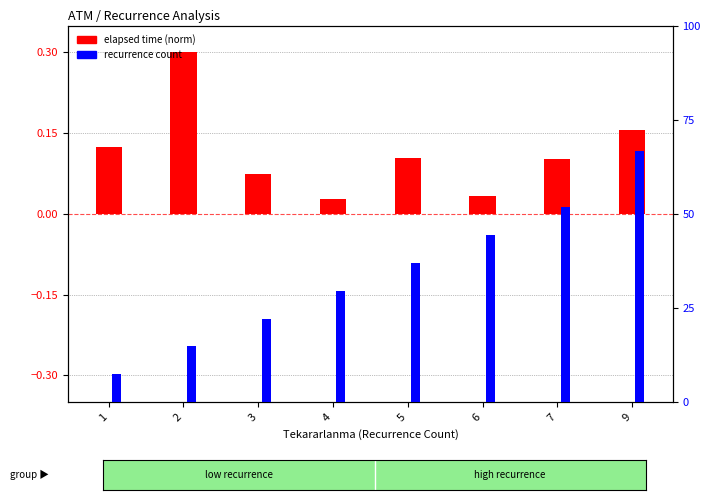

At how many categories does at least one series exceed 0?

8